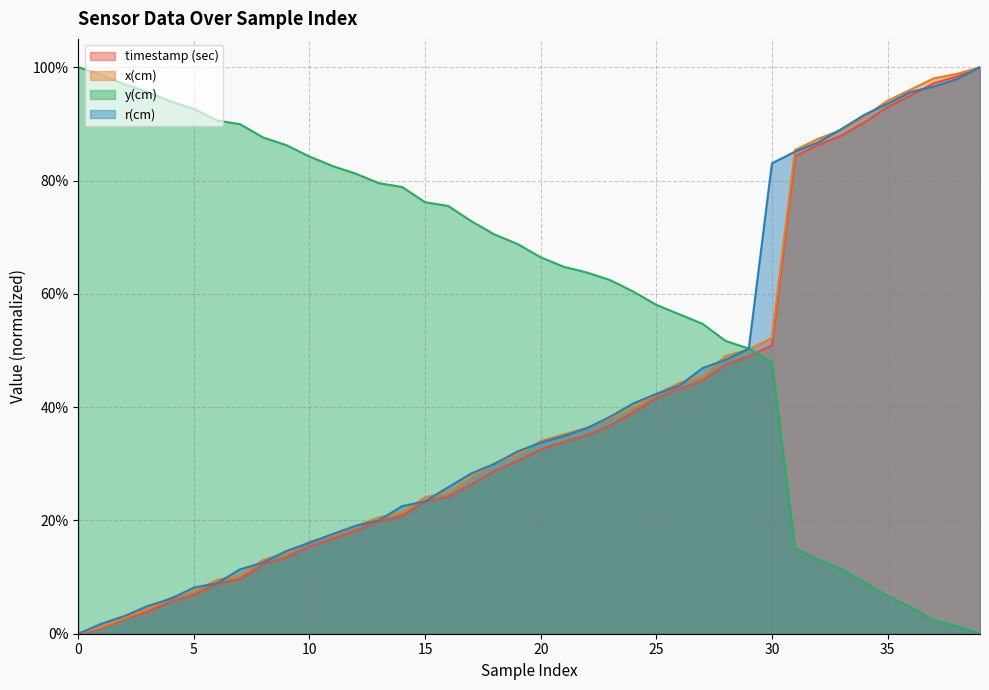

How many series are shown in this chart?

4